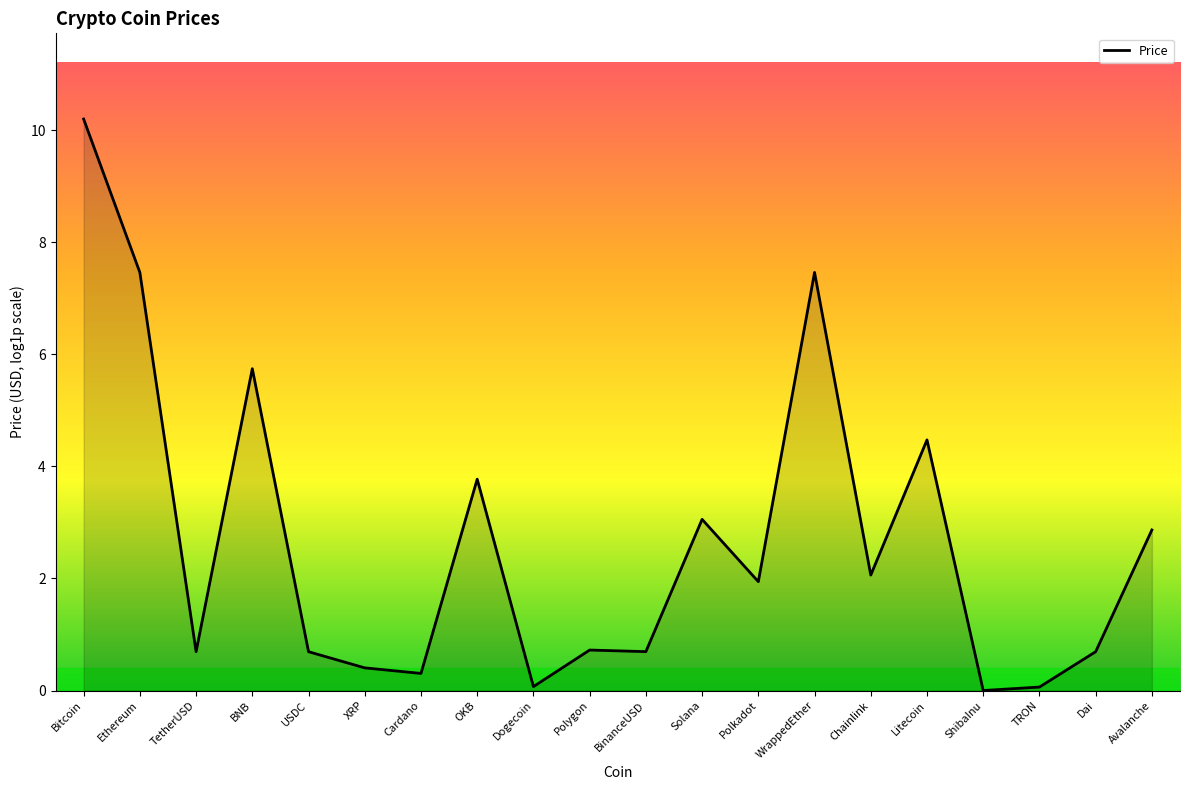

What is the sum of all values?

53.4